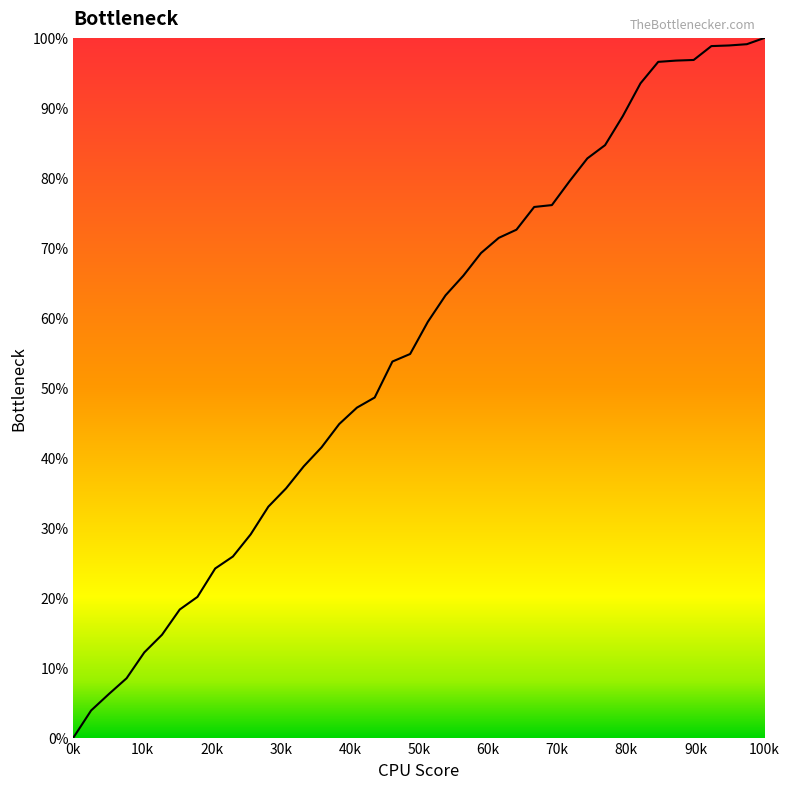

What is the difference between the maximum and minimum values?

100.0